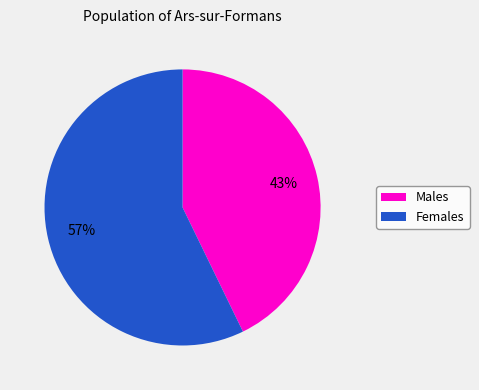

To the nearest percent, what is the difference between the largest and smallest slice percentages?

14%